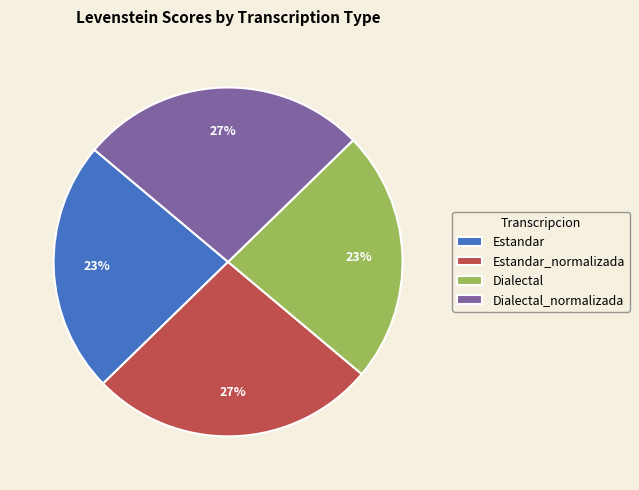

To the nearest percent, what portion does Estandar_normalizada represent?

27%